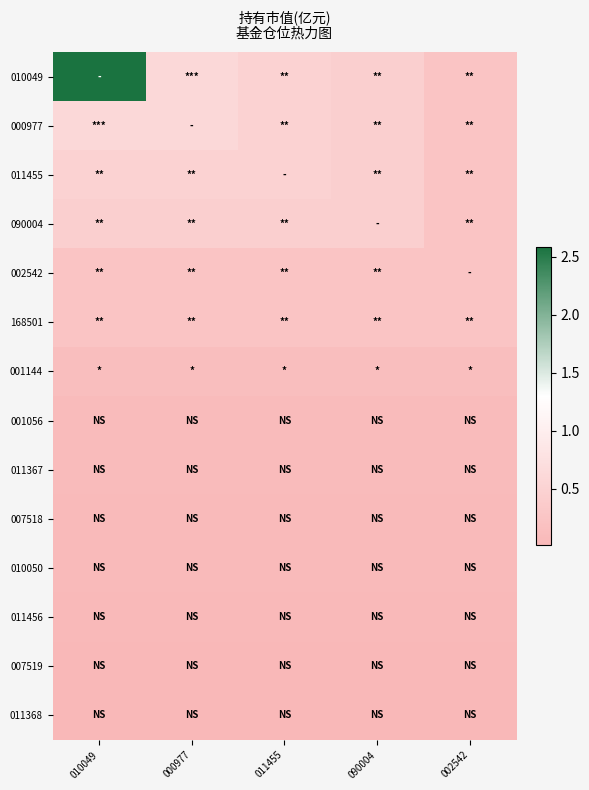

Which category has the lowest value across all series?

010049